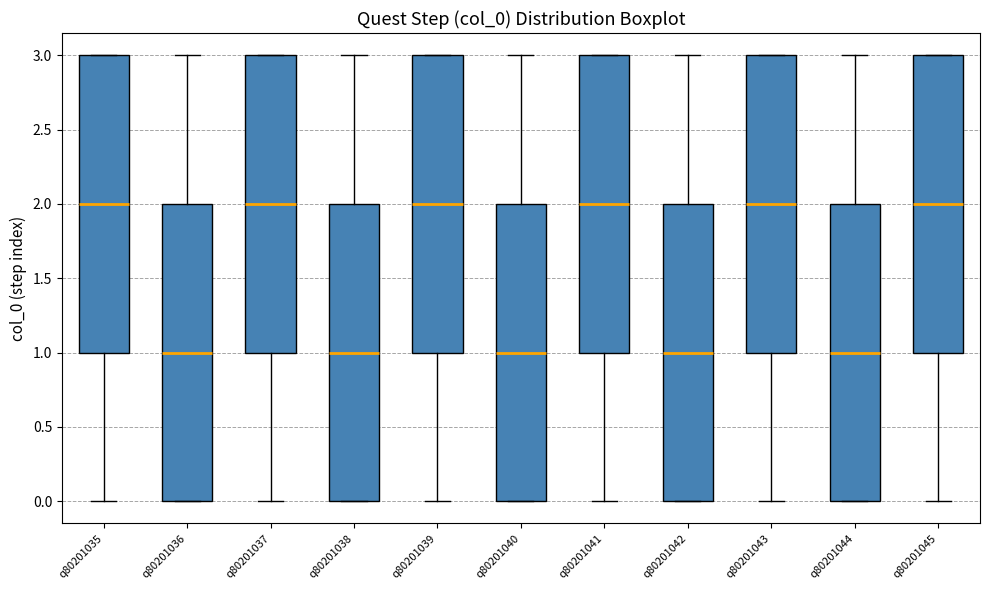

Reading left to right, transcribe this box plot: for each box, give where its median line is, the range the box spans, and where its two whiskers end, as read against the y-axis. The values are not printed on the chart, so give them approximately, as read against the axis.

q80201035: median 2, box 1 to 3, whiskers 0 to 3
q80201036: median 1, box 0 to 2, whiskers 0 to 3
q80201037: median 2, box 1 to 3, whiskers 0 to 3
q80201038: median 1, box 0 to 2, whiskers 0 to 3
q80201039: median 2, box 1 to 3, whiskers 0 to 3
q80201040: median 1, box 0 to 2, whiskers 0 to 3
q80201041: median 2, box 1 to 3, whiskers 0 to 3
q80201042: median 1, box 0 to 2, whiskers 0 to 3
q80201043: median 2, box 1 to 3, whiskers 0 to 3
q80201044: median 1, box 0 to 2, whiskers 0 to 3
q80201045: median 2, box 1 to 3, whiskers 0 to 3